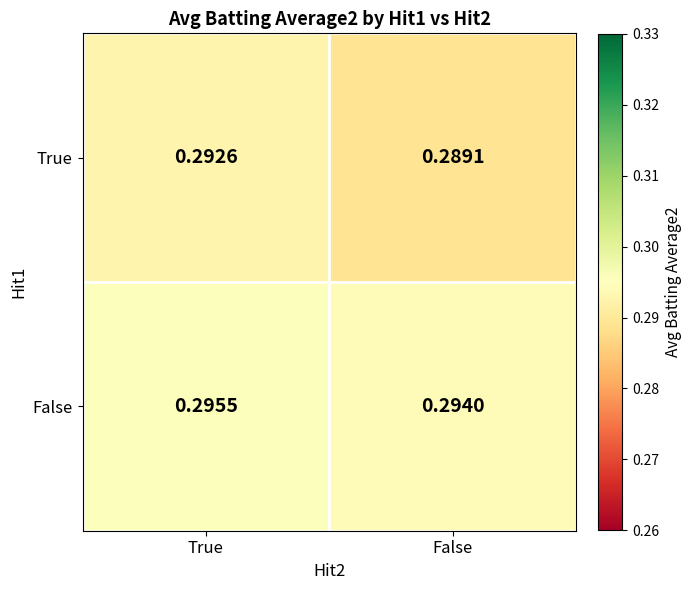

Is the value of True at False greater than the value of False at True?

No